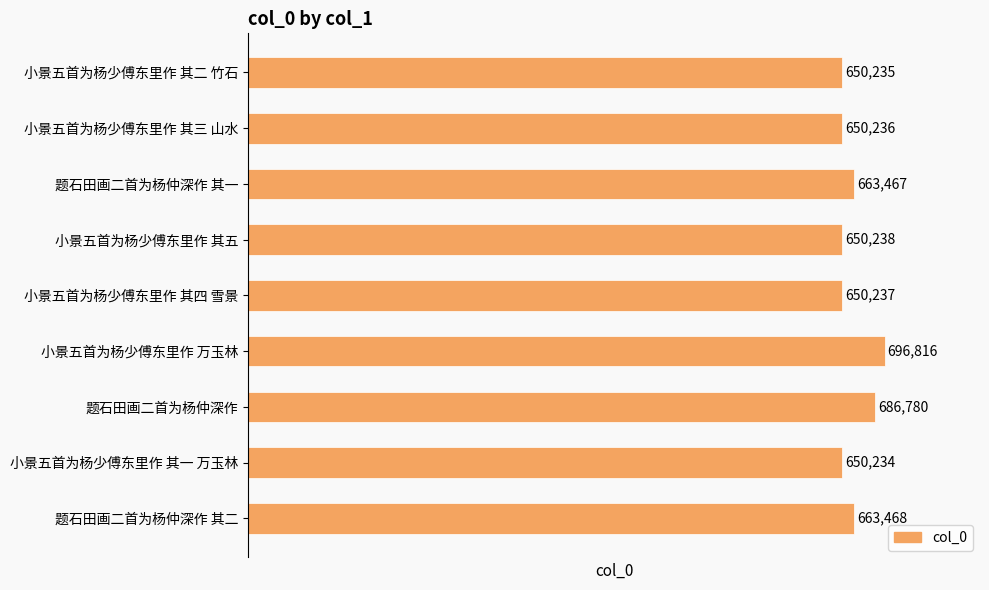

Reading bottom to top, transcribe all the data shown in this chart.

题石田画二首为杨仲深作 其二=663468	小景五首为杨少傅东里作 其一 万玉林=650234	题石田画二首为杨仲深作=686780	小景五首为杨少傅东里作 万玉林=696816	小景五首为杨少傅东里作 其四 雪景=650237	小景五首为杨少傅东里作 其五=650238	题石田画二首为杨仲深作 其一=663467	小景五首为杨少傅东里作 其三 山水=650236	小景五首为杨少傅东里作 其二 竹石=650235